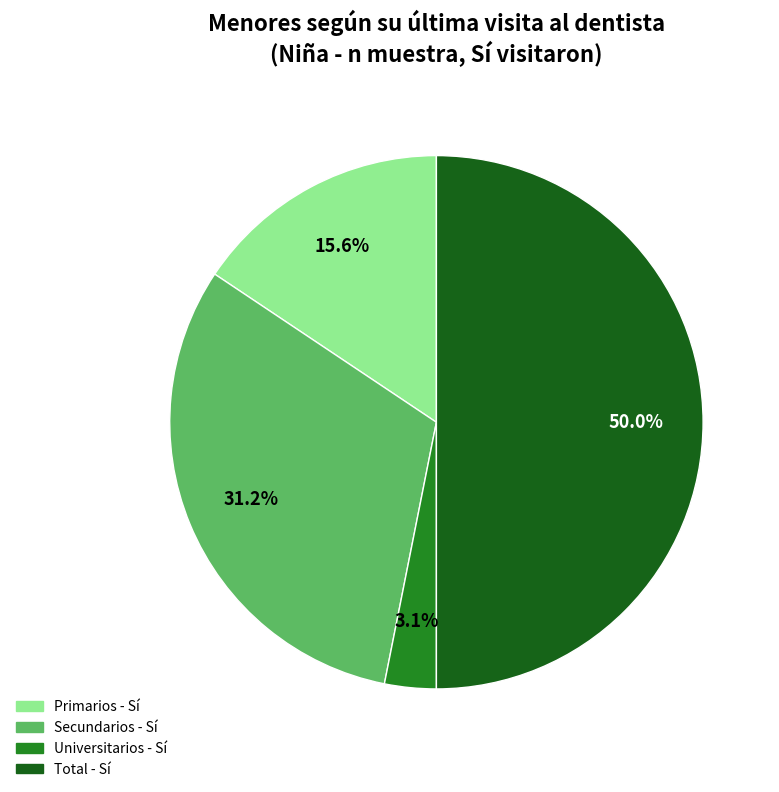

To the nearest percent, what is the difference between the largest and smallest slice percentages?

47%